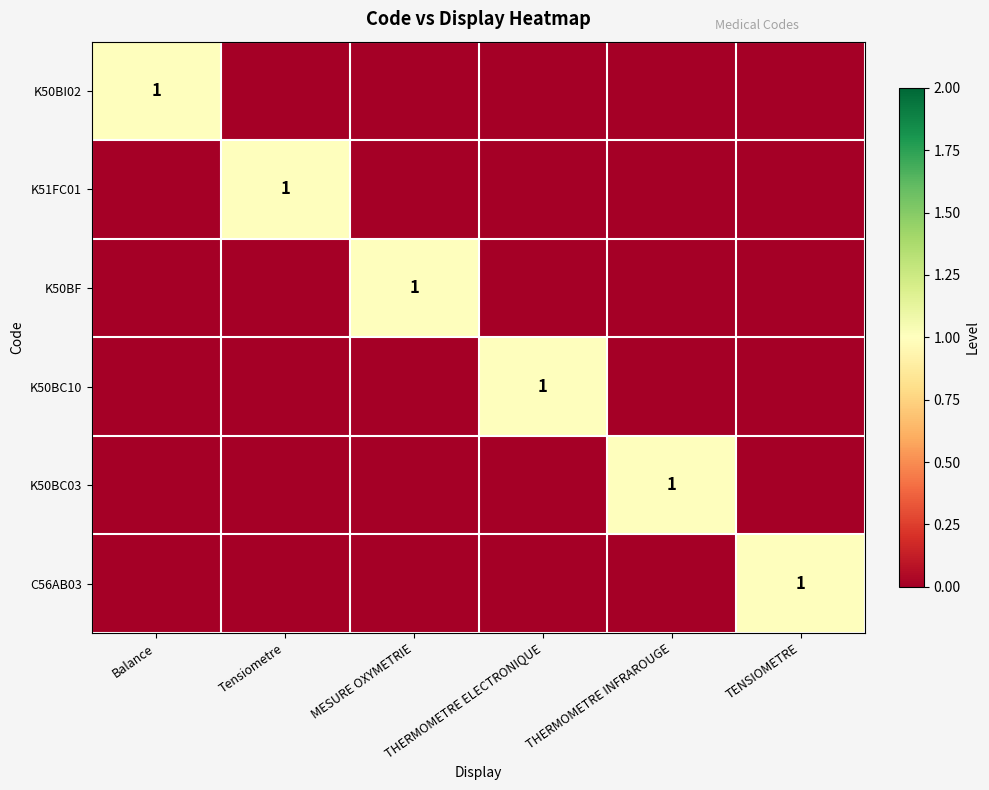

At which category is the sum across all series the highest?

Balance